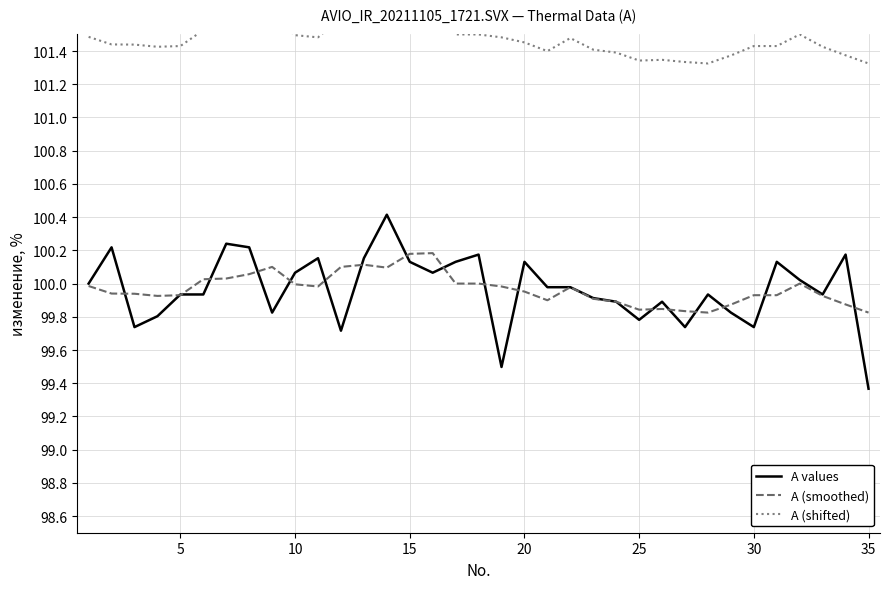

Is it true that A values equals 161.9 at 30?

False